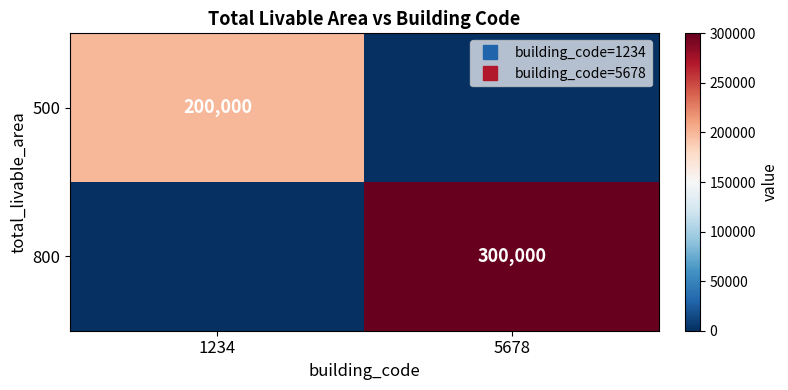

Rank the categories by 800 value from highest to lowest.

5678, 1234